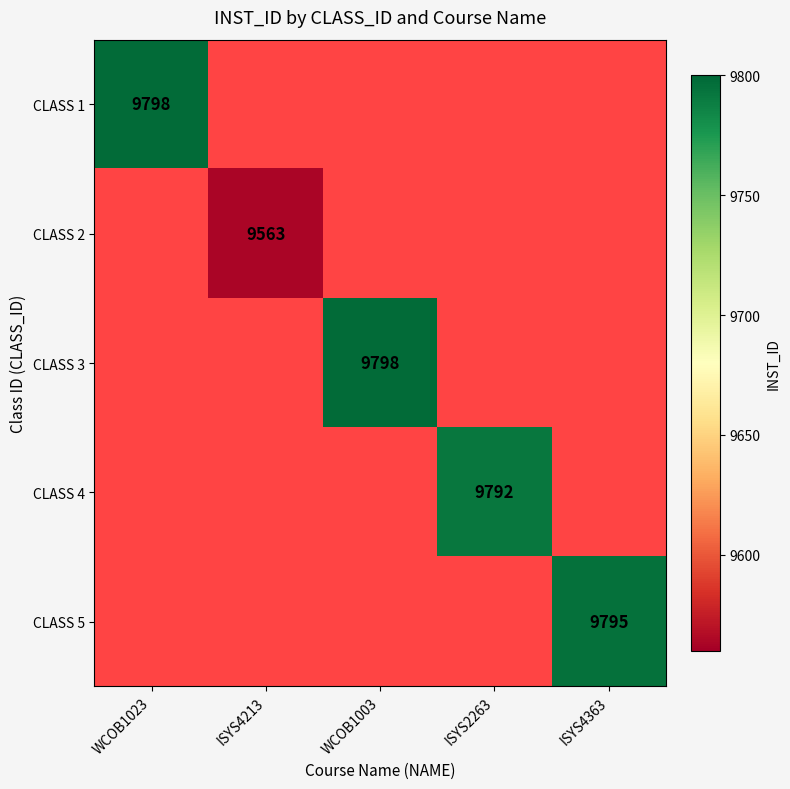

The value of CLASS 5 at ISYS4363 is 9795. True or false?

True